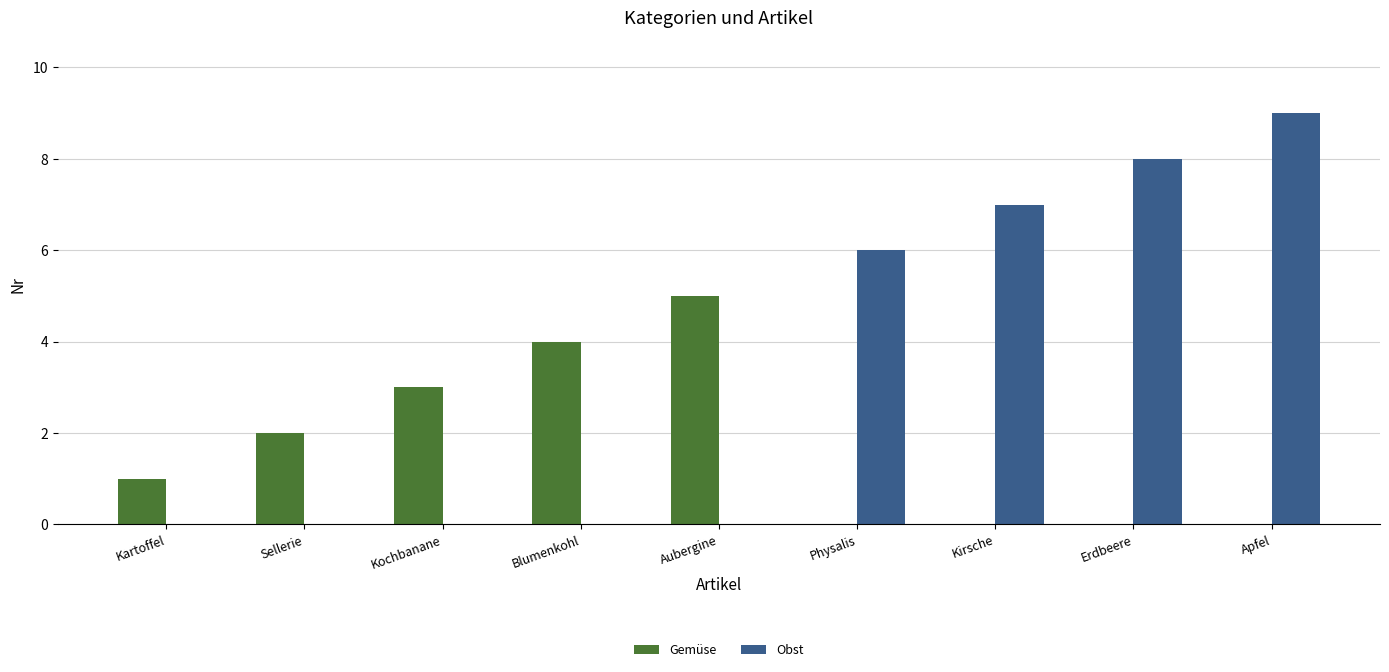

What are all the series names shown in the legend?

Gemüse, Obst